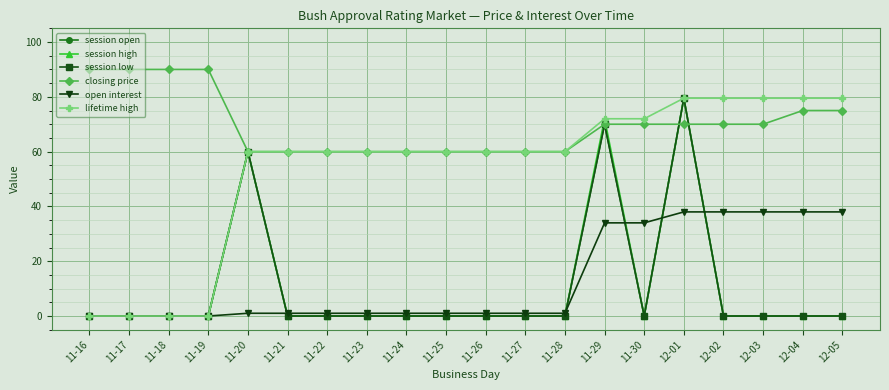

Is this an area chart (filled region under the line)?

No